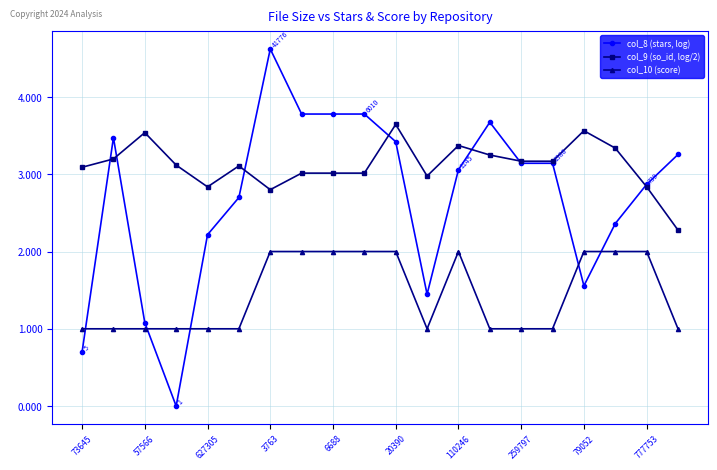

What is the value of the col_8 (stars, log) point at the 9th from the left?

3.8